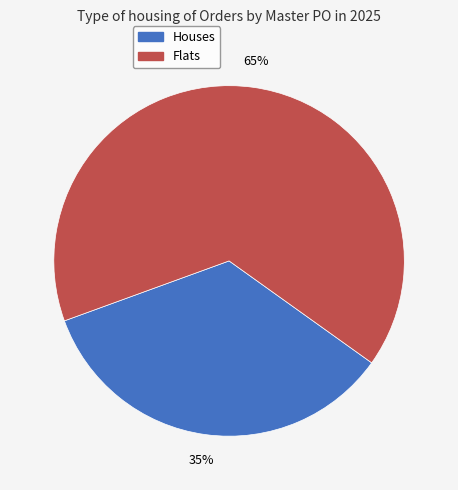

Is there any slice that represents more than half of the pie?

Yes